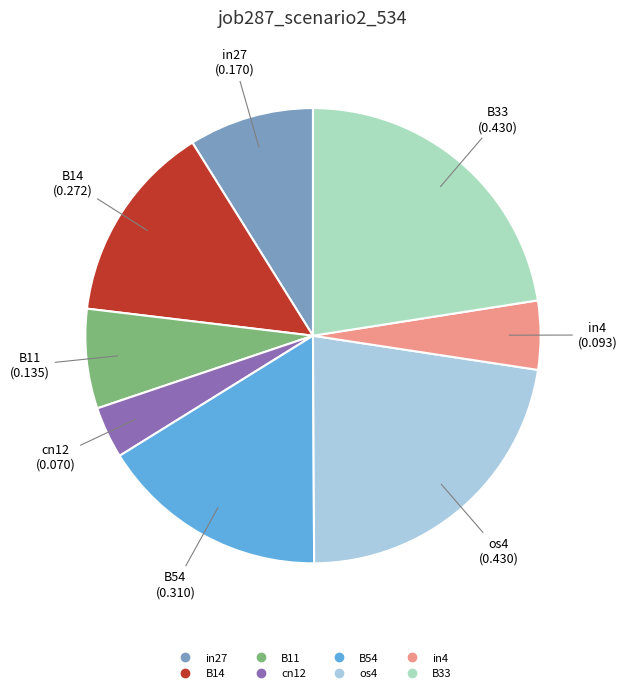

Is there any slice that represents more than half of the pie?

No